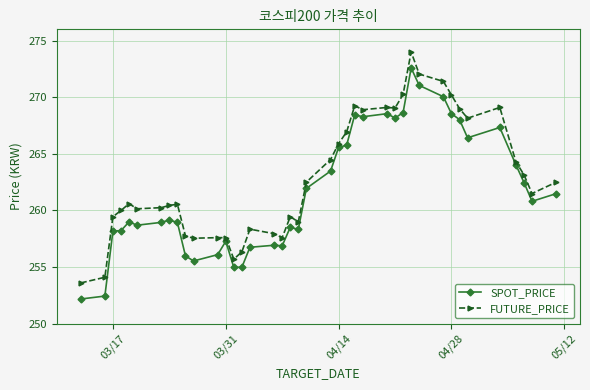

True or false: FUTURE_PRICE has more than 0 points higher than both neighbors.

True